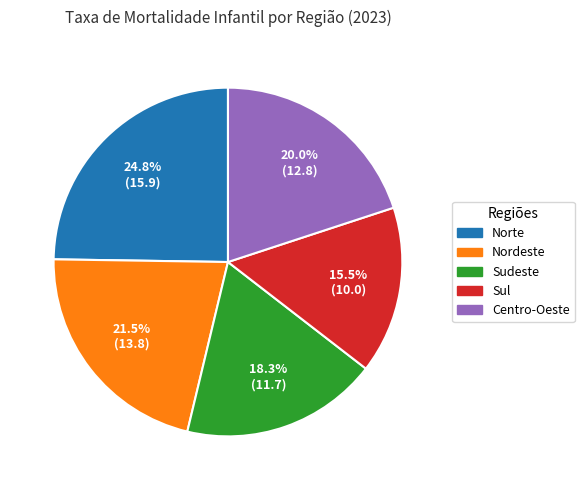

Approximately how many times larger is the value at Sul compared to Centro-Oeste?

0.8